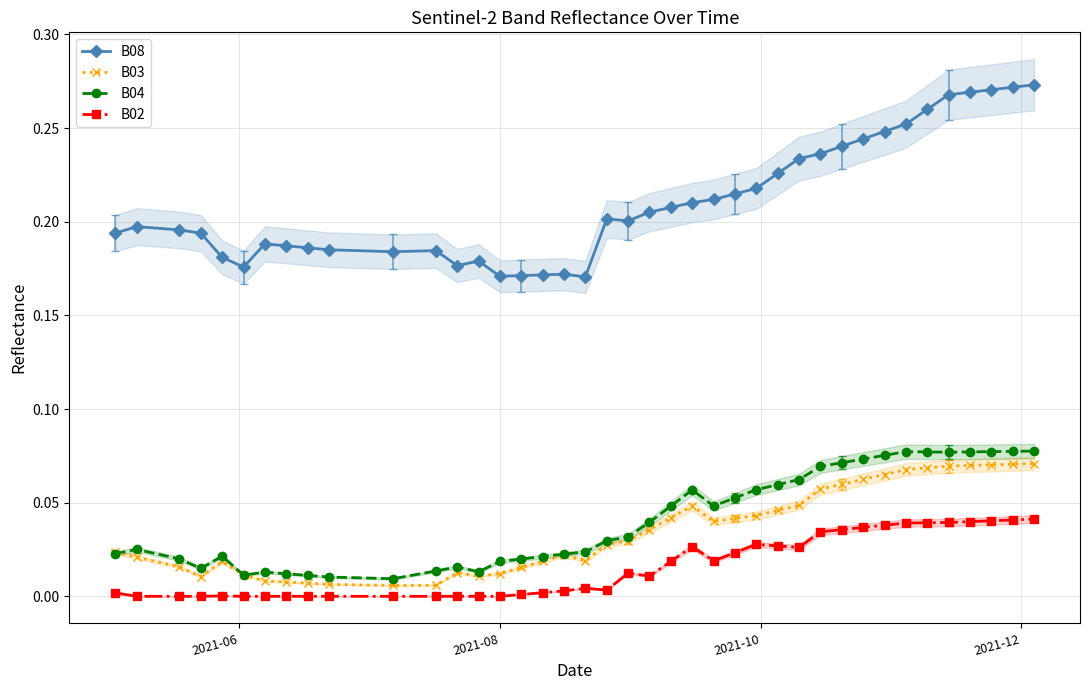

True or false: B02 and B04 cross at least once.

False